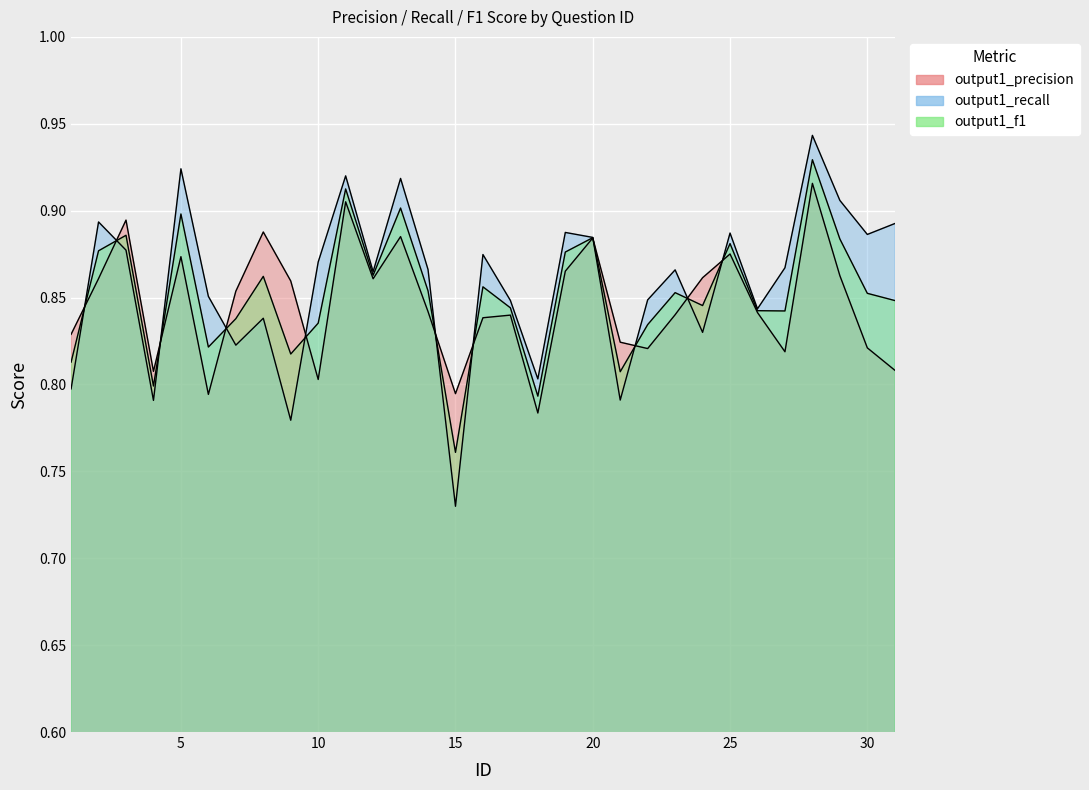

What is the total value across all series at 28?

2.8